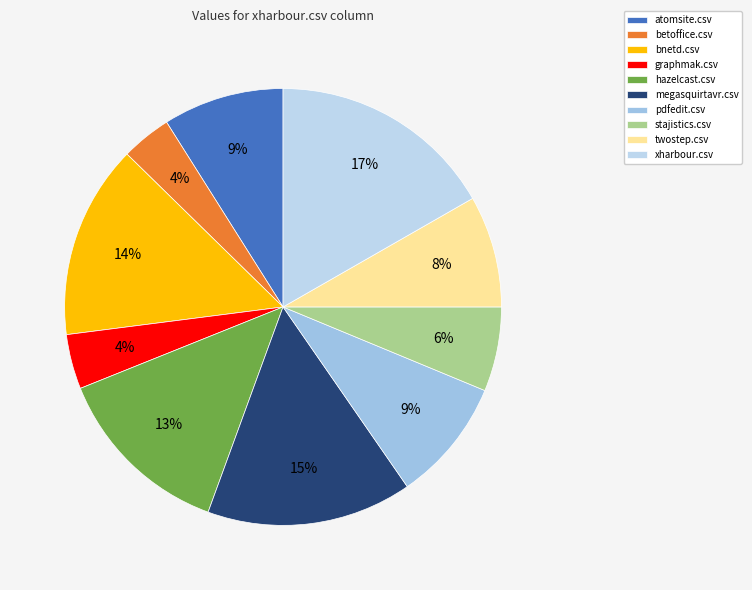

What percentage is the atomsite.csv slice, to the nearest percent?

9%